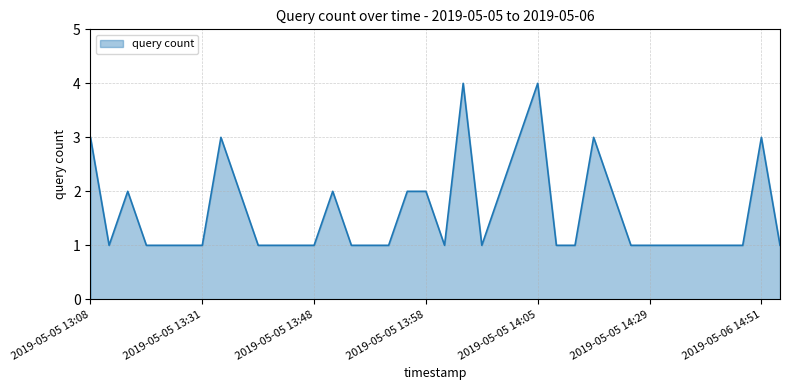

True or false: the data has more than 1 interior local peaks.

True